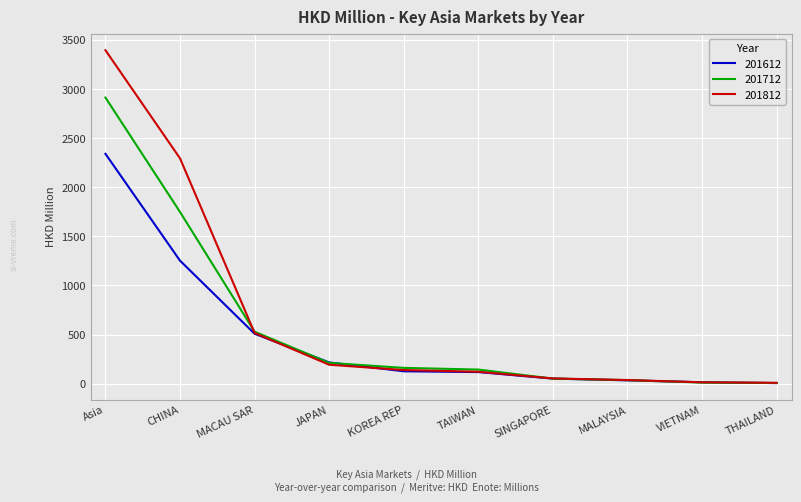

Is it true that 201712 equals 10.9 at VIETNAM?

True